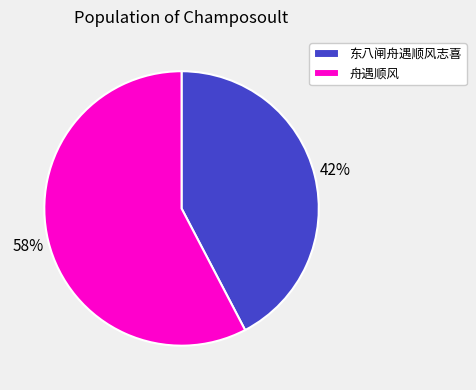

True or false: 舟遇顺风 accounts for 50% of the total.

False